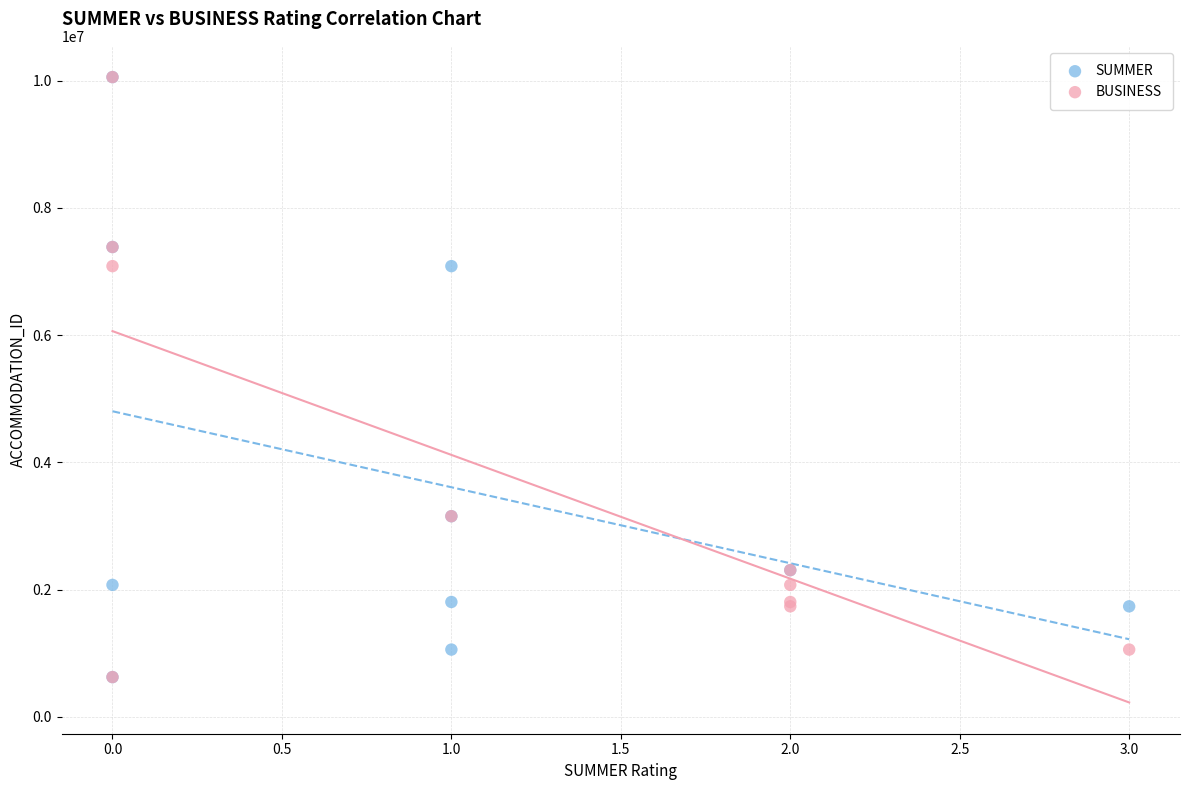

What are all the series names shown in the legend?

SUMMER, BUSINESS